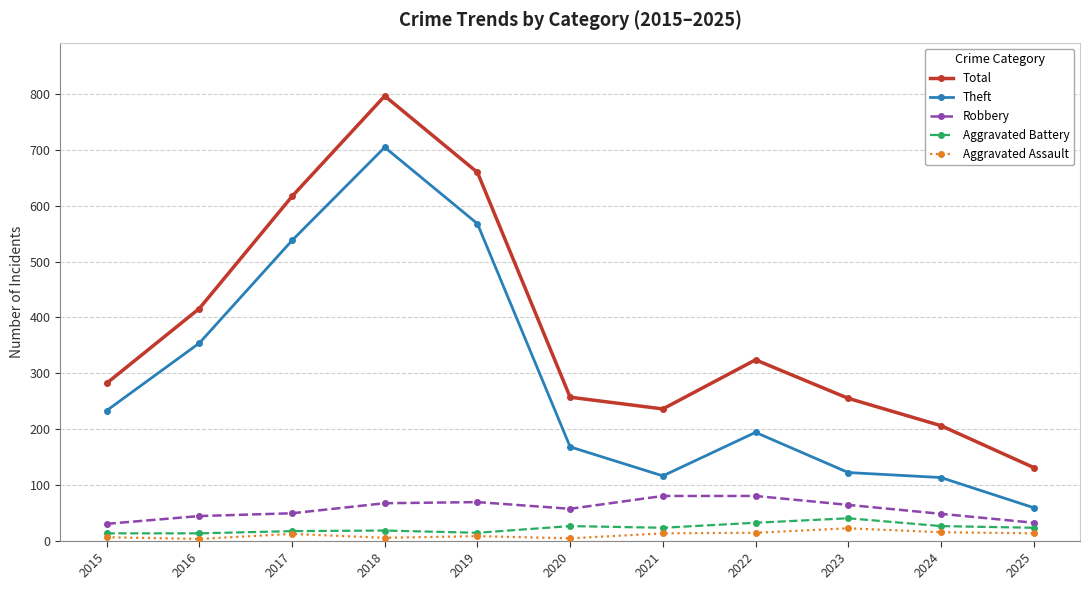

True or false: Aggravated Assault and Total cross at least once.

False